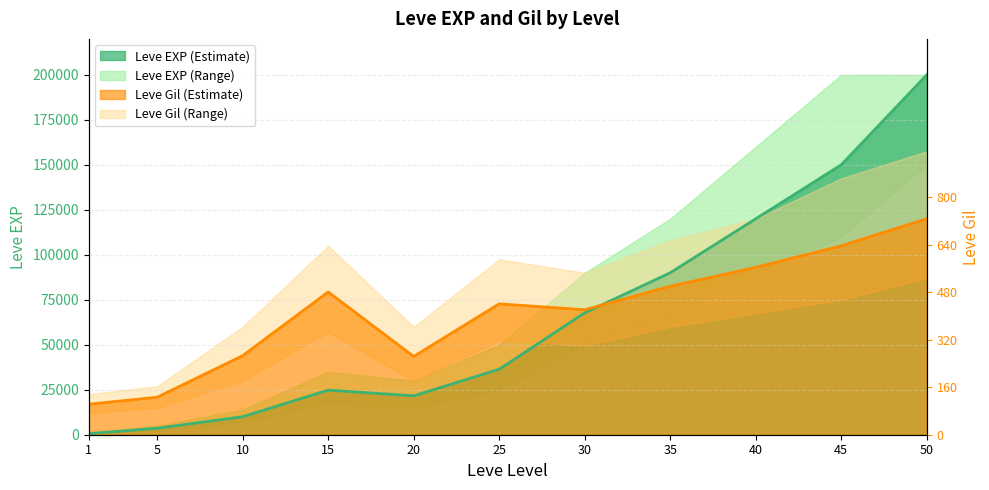

What is the maximum value shown in the chart?

200000